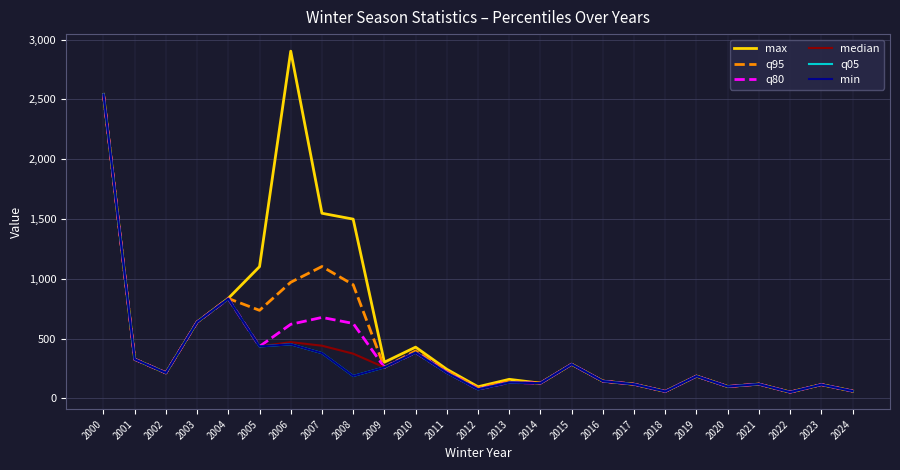

Rank the series by their maximum value, from lowest to highest.

q95, q80, median, q05, min, max